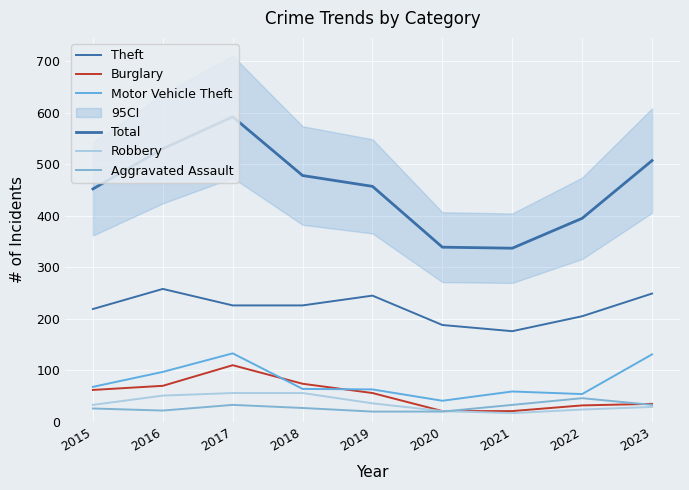

What is the total value across all series at 2016?

1028